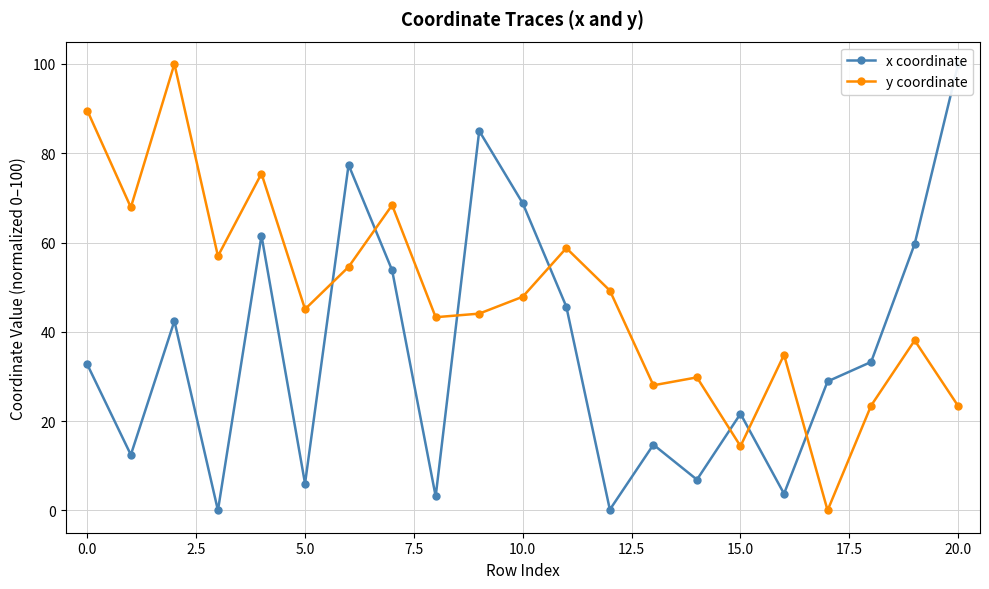

What are all the series names shown in the legend?

x coordinate, y coordinate